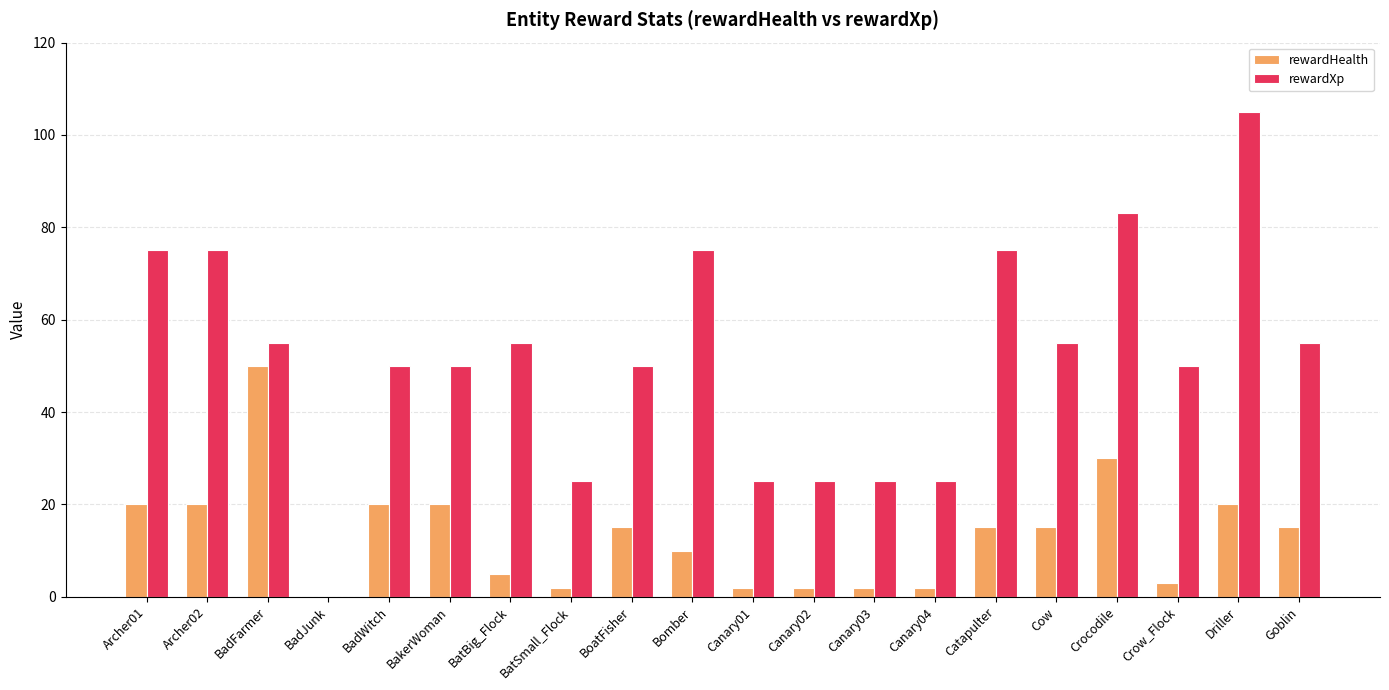

How many positive values does the rewardXp series have?

19